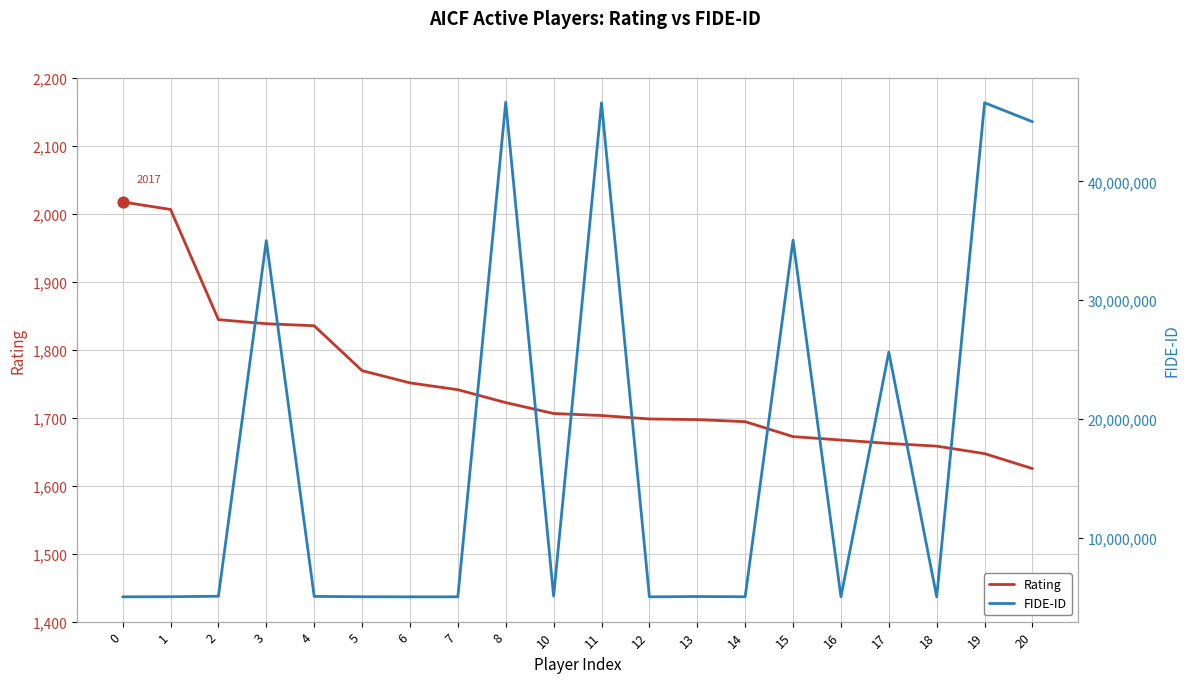

Is the value of FIDE-ID at 7 greater than the value of Rating at 11?

Yes